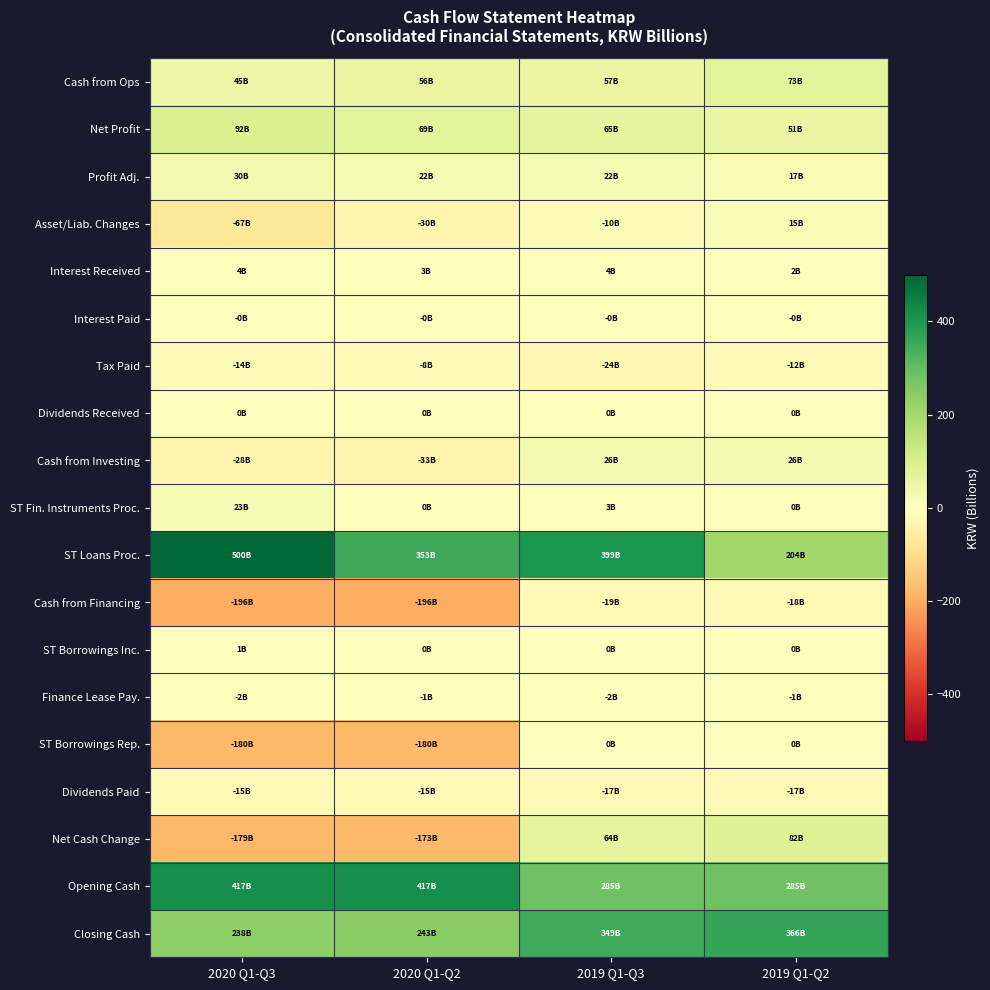

Which series has the largest total across all categories?

ST Loans Proc.